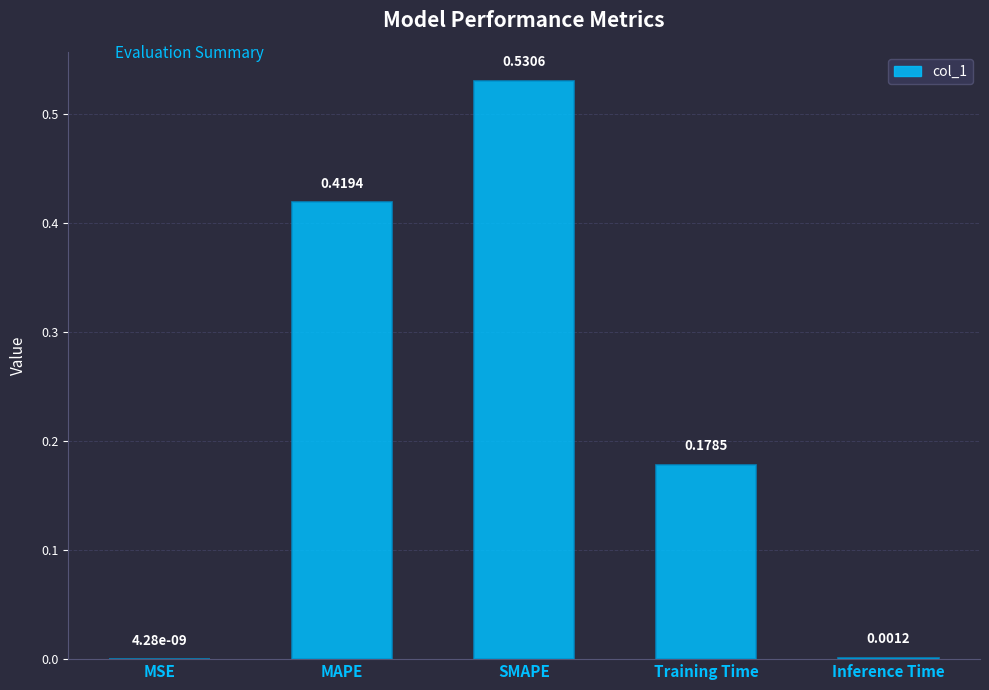

Are the bars grouped side by side (vs. stacked)?

No